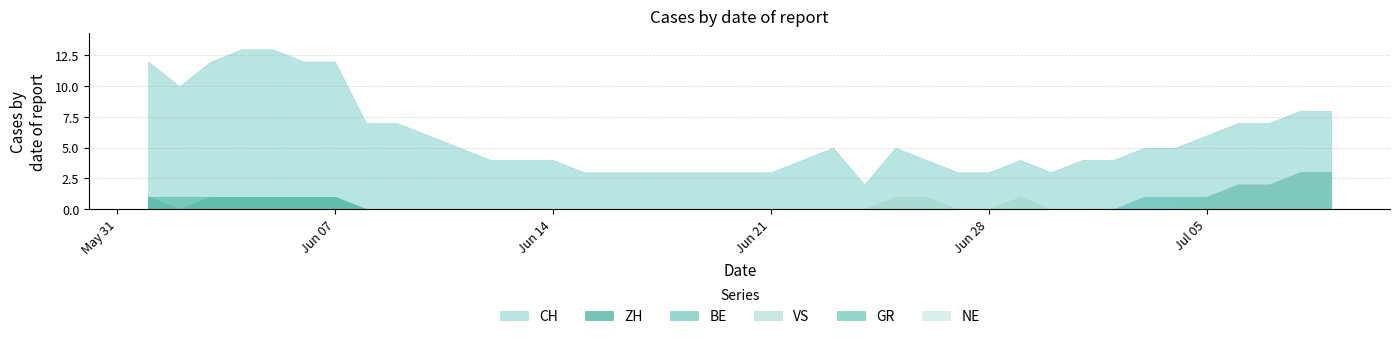

True or false: GR has a value of -1 at 2020-06-15.

False